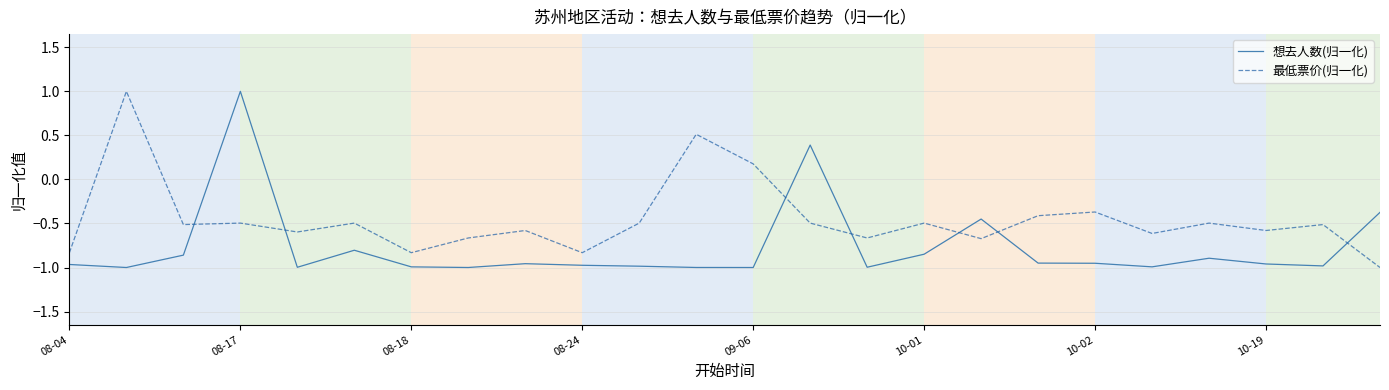

How many intersections are there between 想去人数(归一化) and 最低票价(归一化)?

7